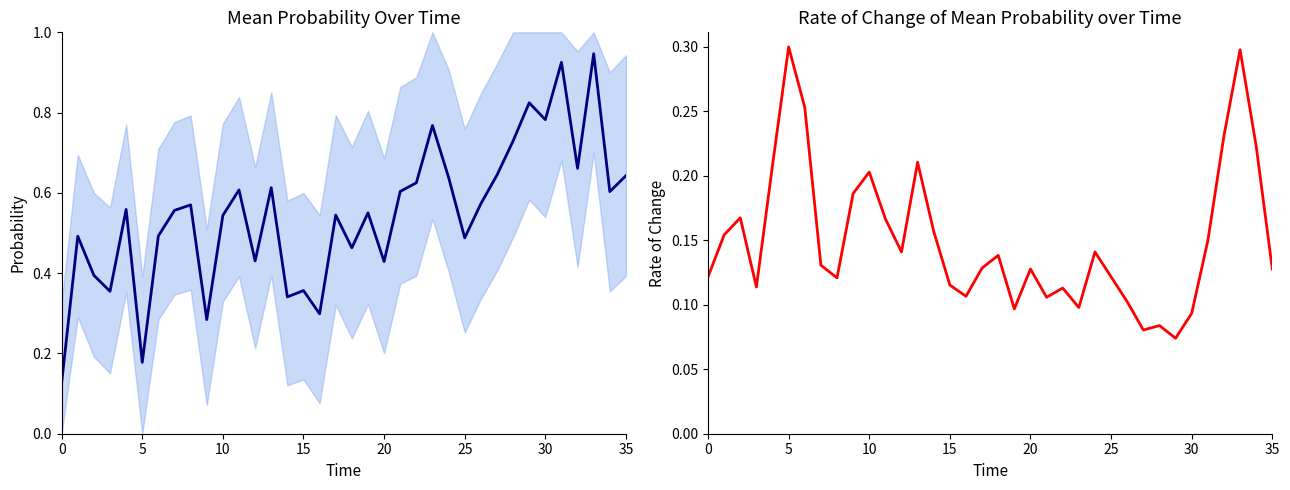

What is the value of the Mean State (normalized) point at the 27th from the left?

0.6